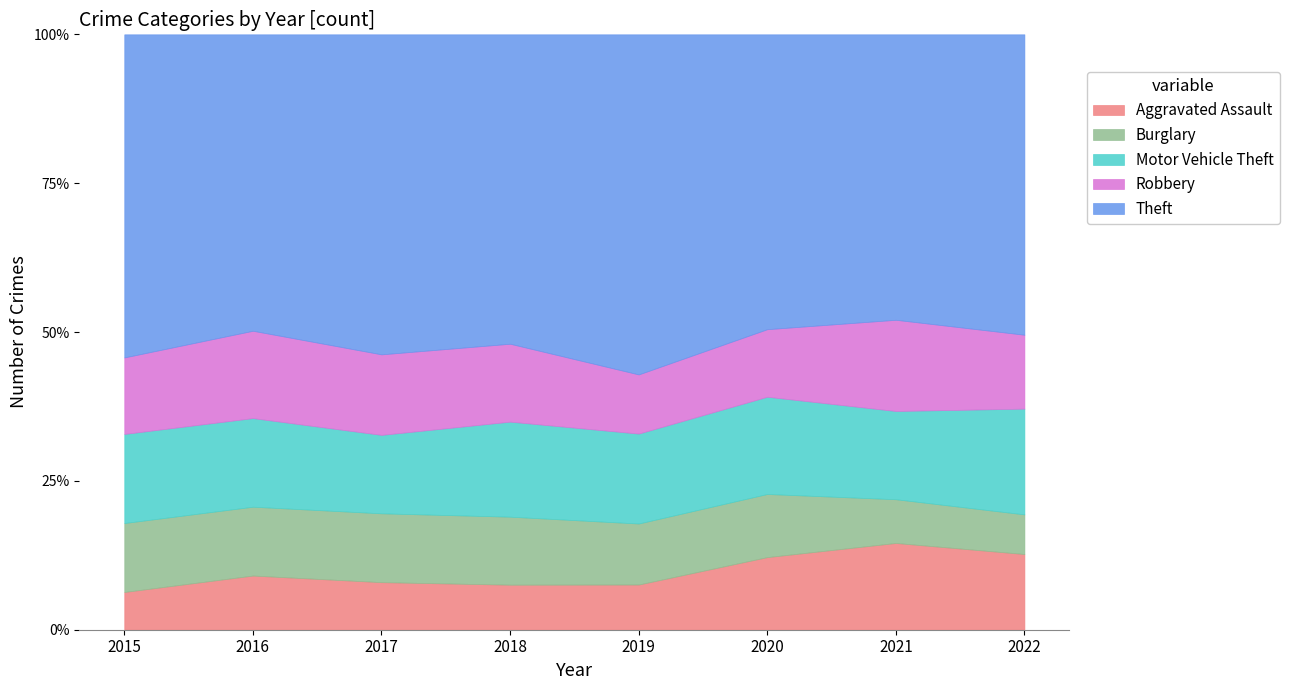

What is the value of the Motor Vehicle Theft point at the 3rd from the left?

188